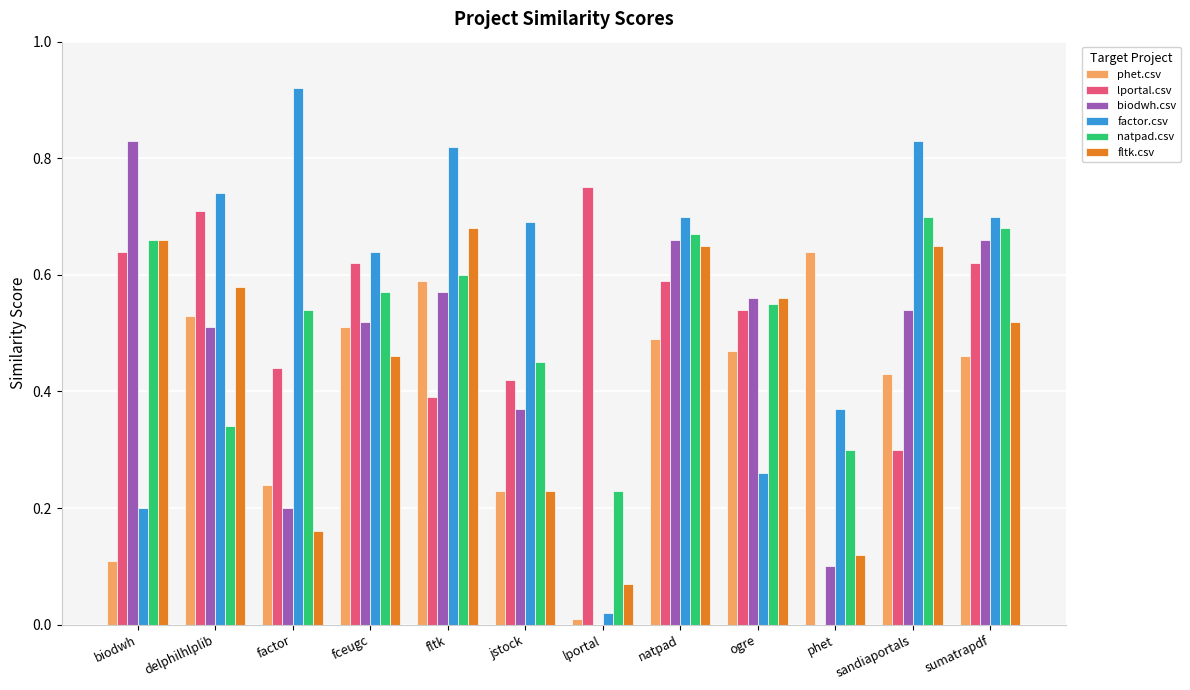

The value of lportal.csv at factor is 0.3. True or false?

False